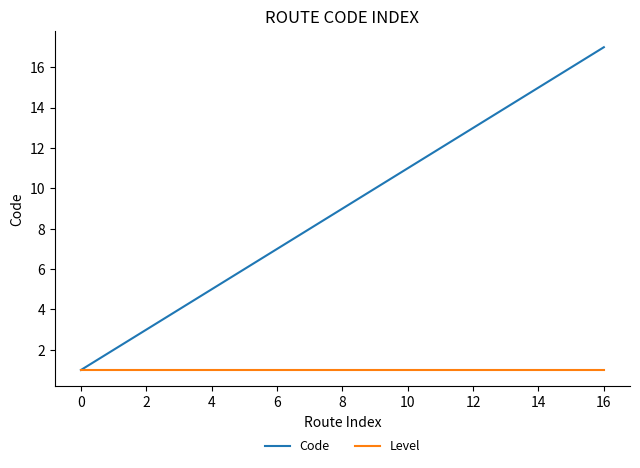

Rank the series by their maximum value, from lowest to highest.

Level, Code